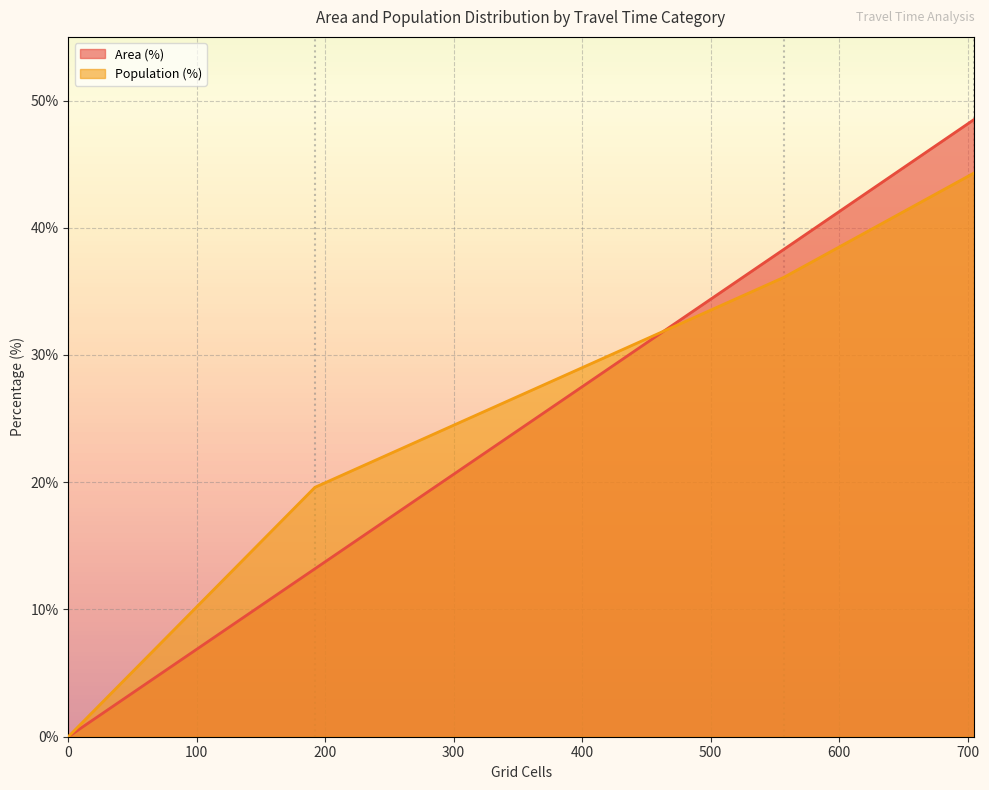

What are all the series names shown in the legend?

Area (%), Population (%)